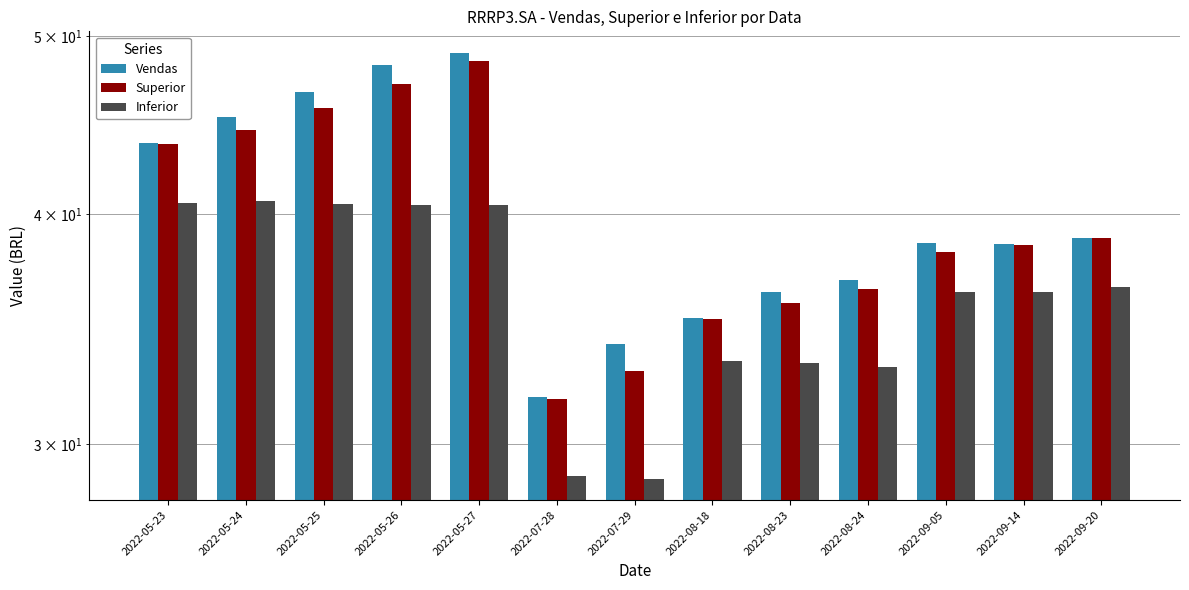

What is the label of the 5th bar from the left?

2022-05-27